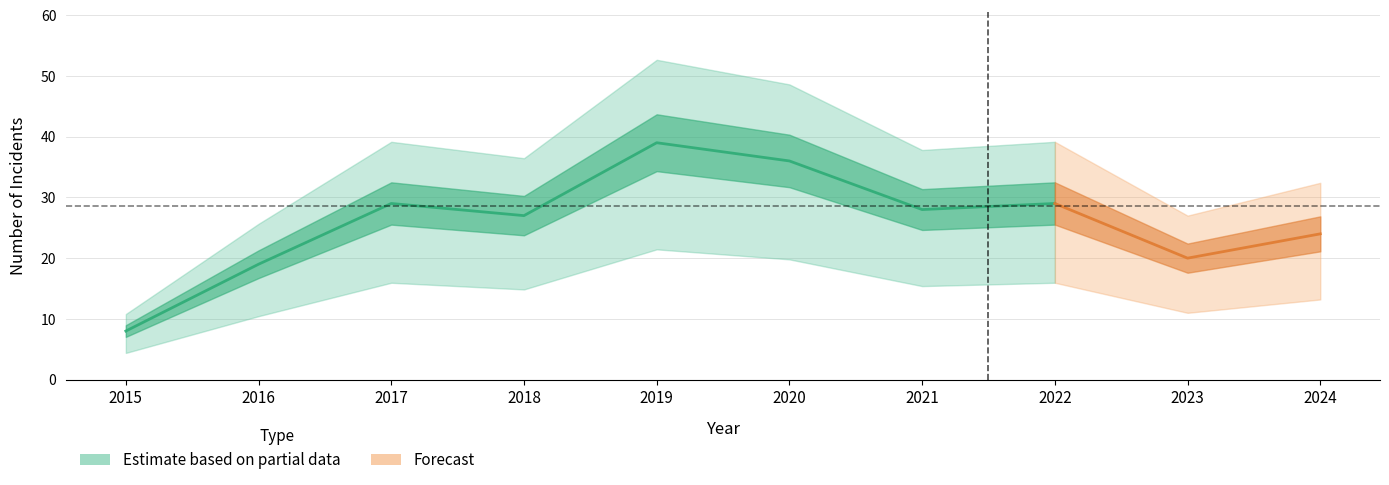

Which has a higher value, 2021 or 2023?

2021